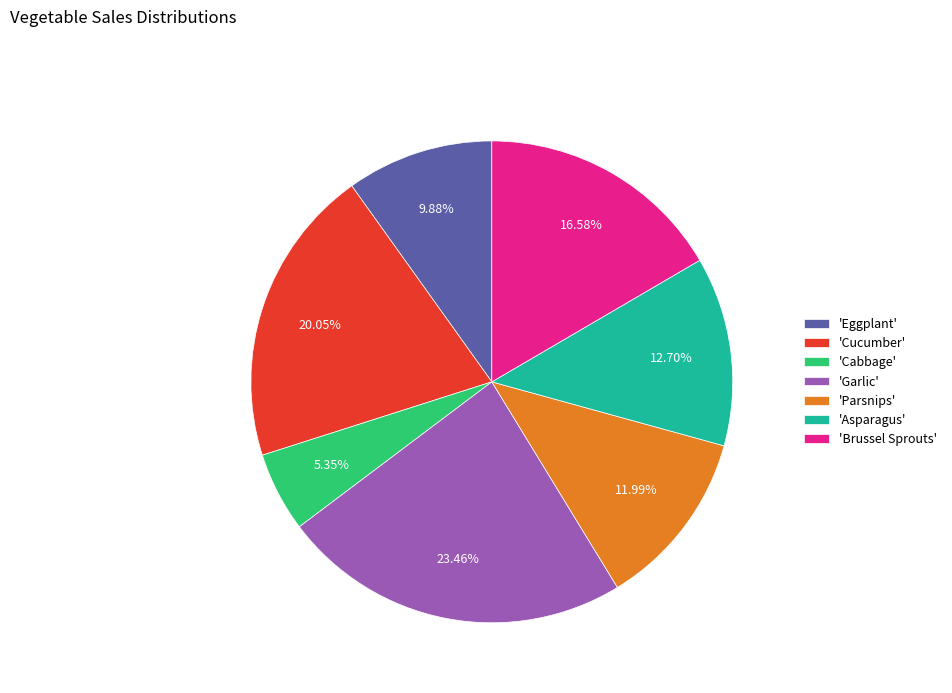

Is the sum of 'Brussel Sprouts' and 'Eggplant' greater than half?

No